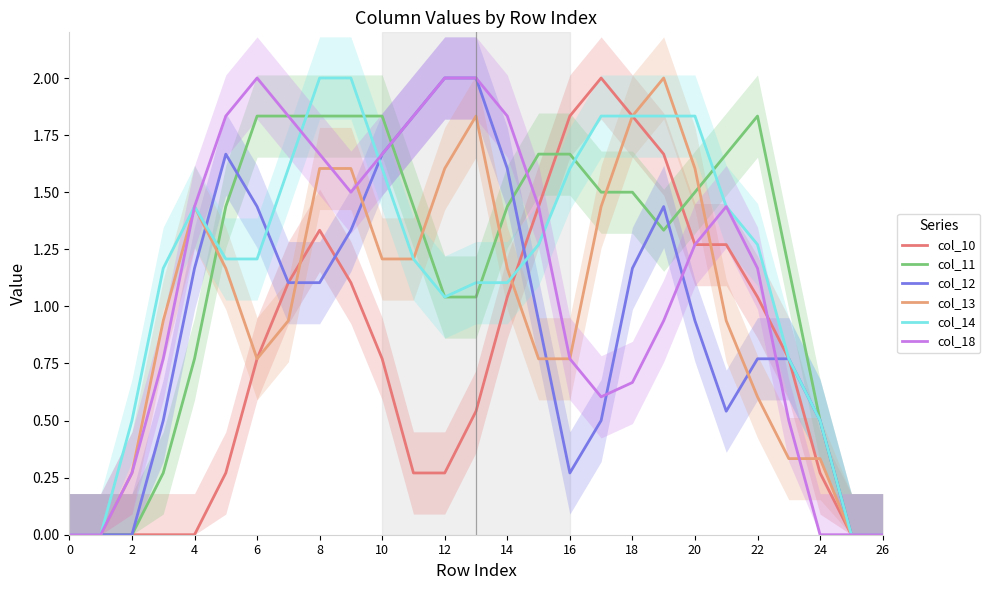

Rank the series by their maximum value, from lowest to highest.

col_11, col_10, col_12, col_13, col_14, col_18